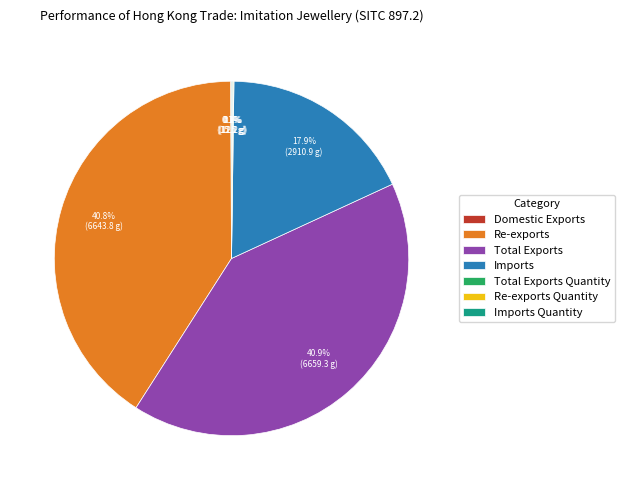

Is there any slice that represents more than half of the pie?

No